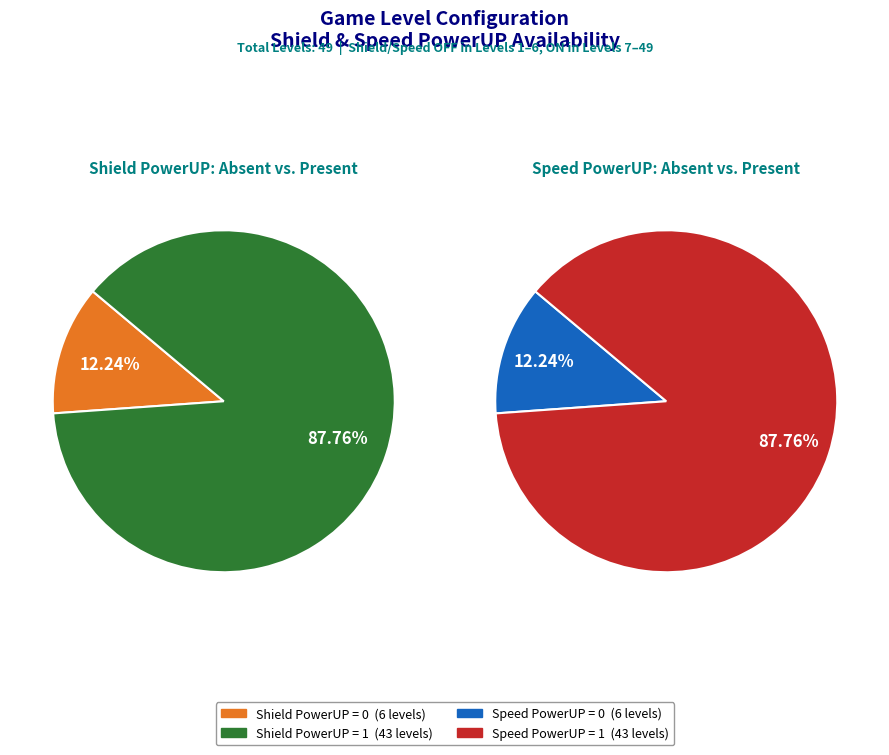

To the nearest percent, what percentage of the pie is Shield PowerUP = 0?

12%